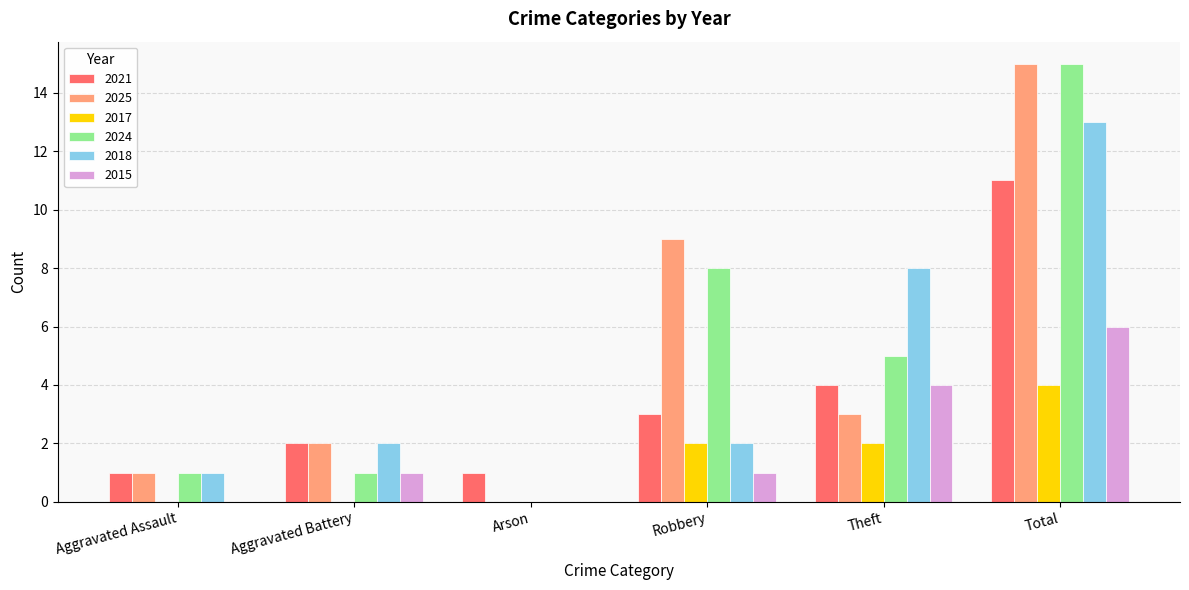

What value does the 2025 series have at Theft?

3